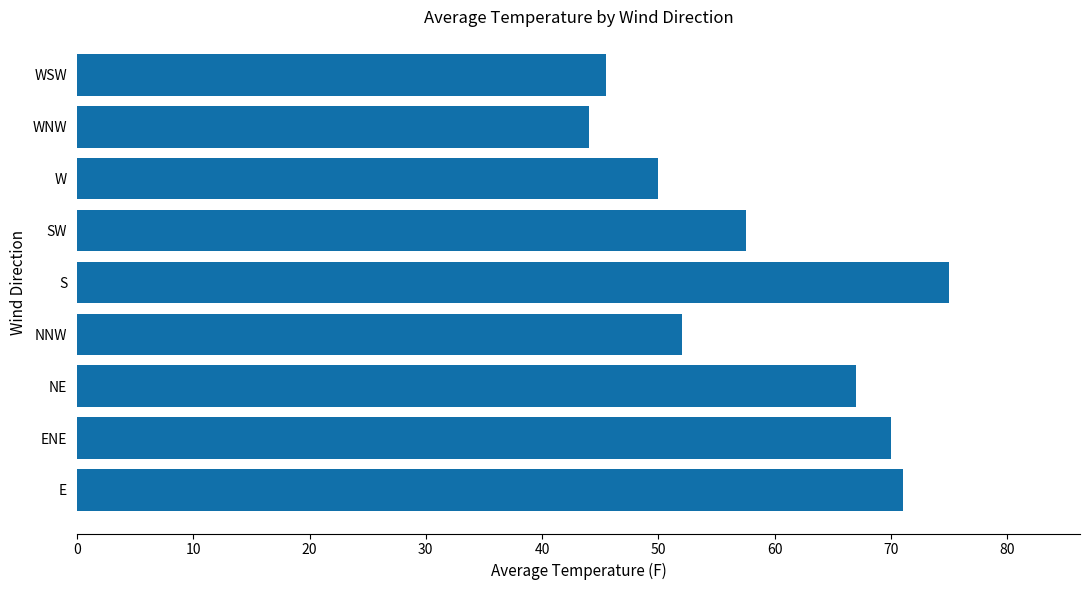

Rank the categories by value from lowest to highest.

WNW, WSW, W, NNW, SW, NE, ENE, E, S